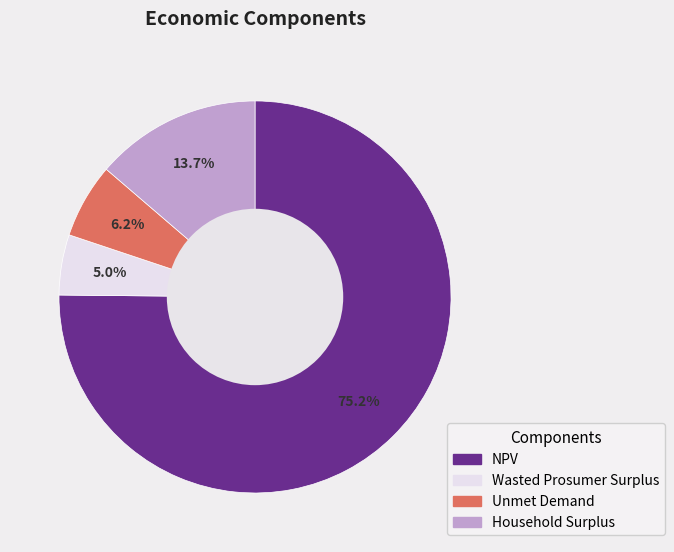

Rank the categories by value from lowest to highest.

Wasted Prosumer Surplus, Unmet Demand, Household Surplus, NPV